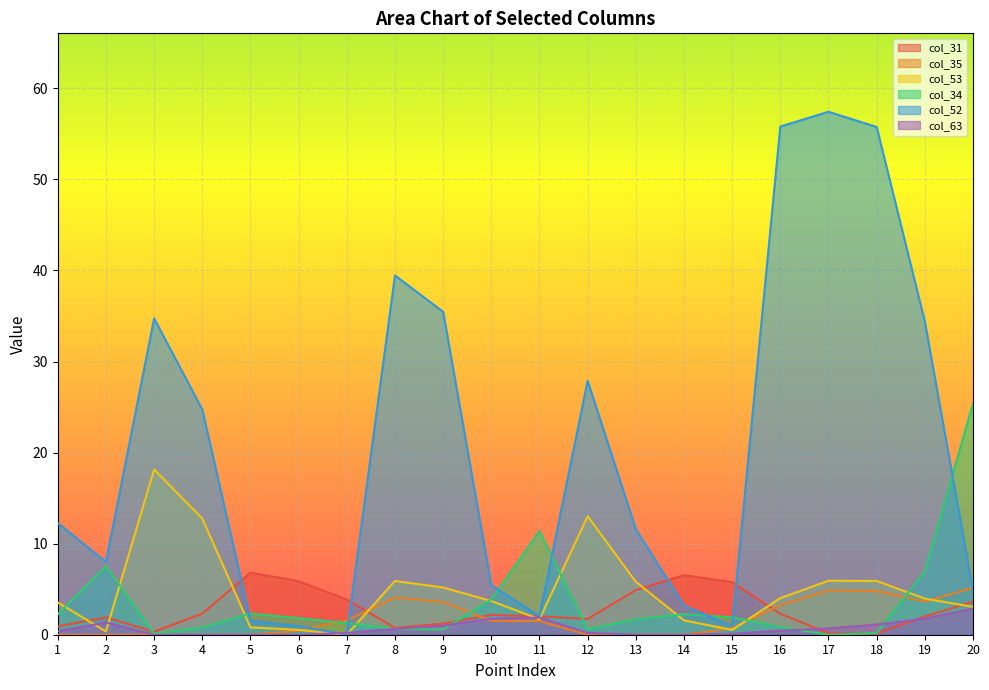

How many lines are shown in the chart?

6